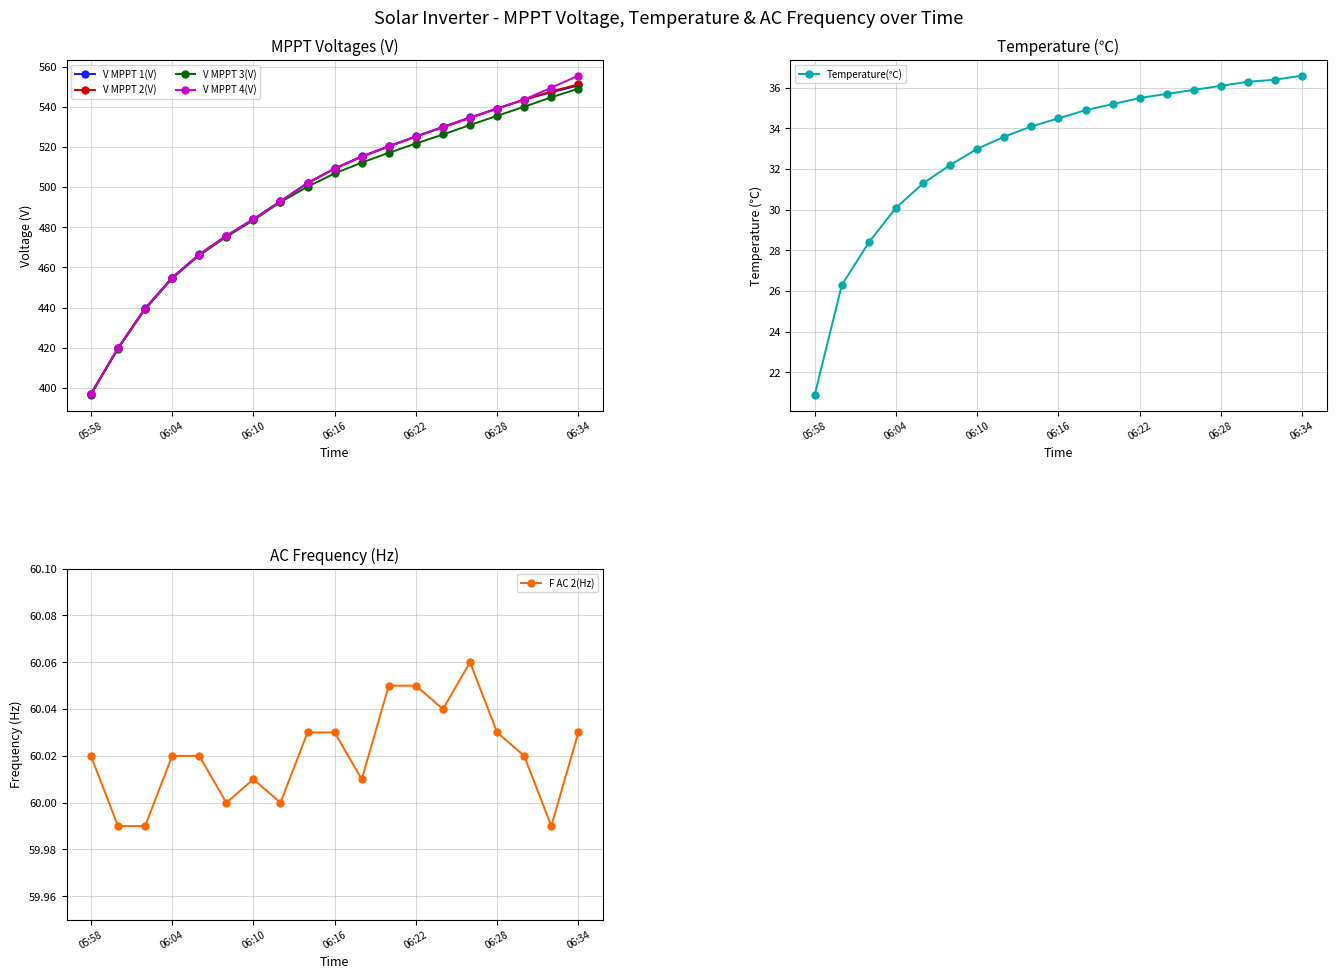

What is the difference between the highest and lowest values at 16?

507.3